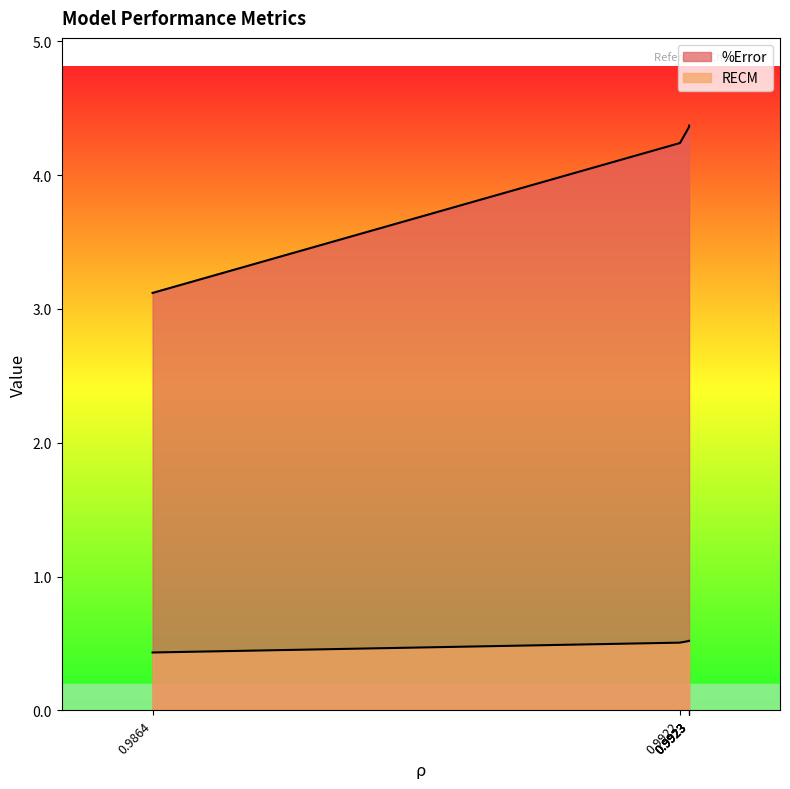

What is the minimum value shown in the chart?

0.4